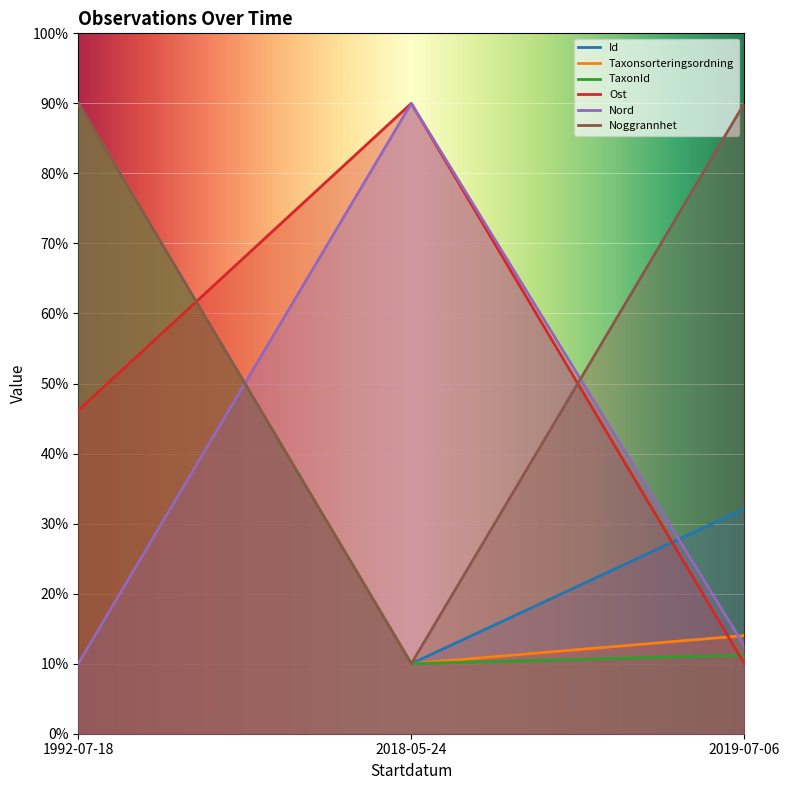

What value does the Ost series have at 2019-07-06?

10.0